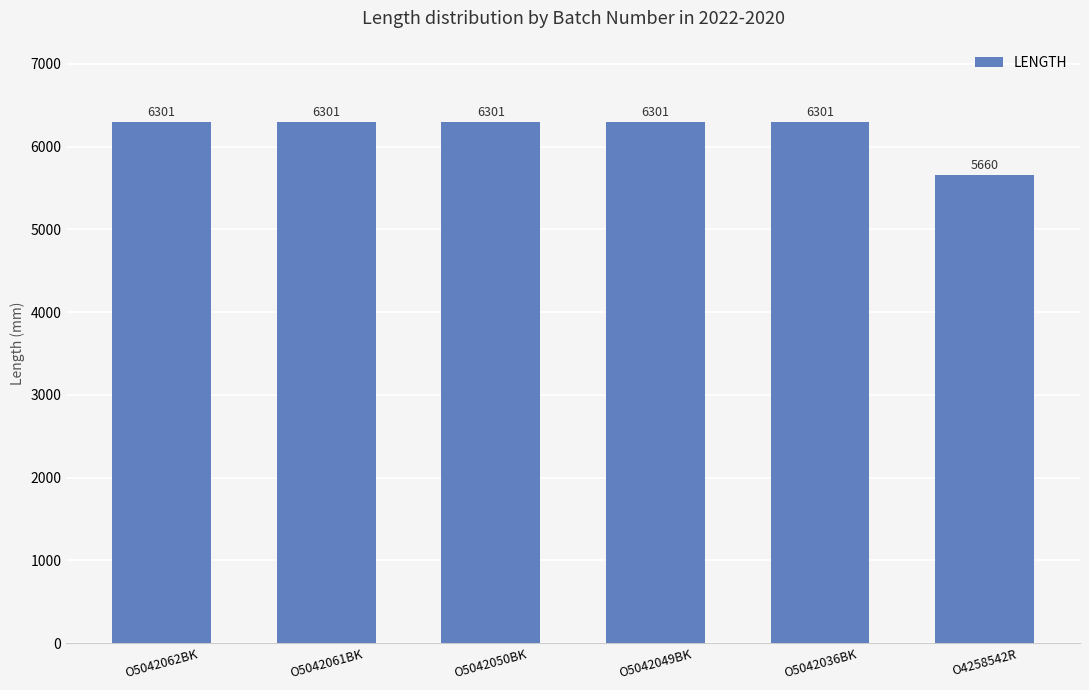

At which category does the chart reach its minimum across all series?

O4258542R